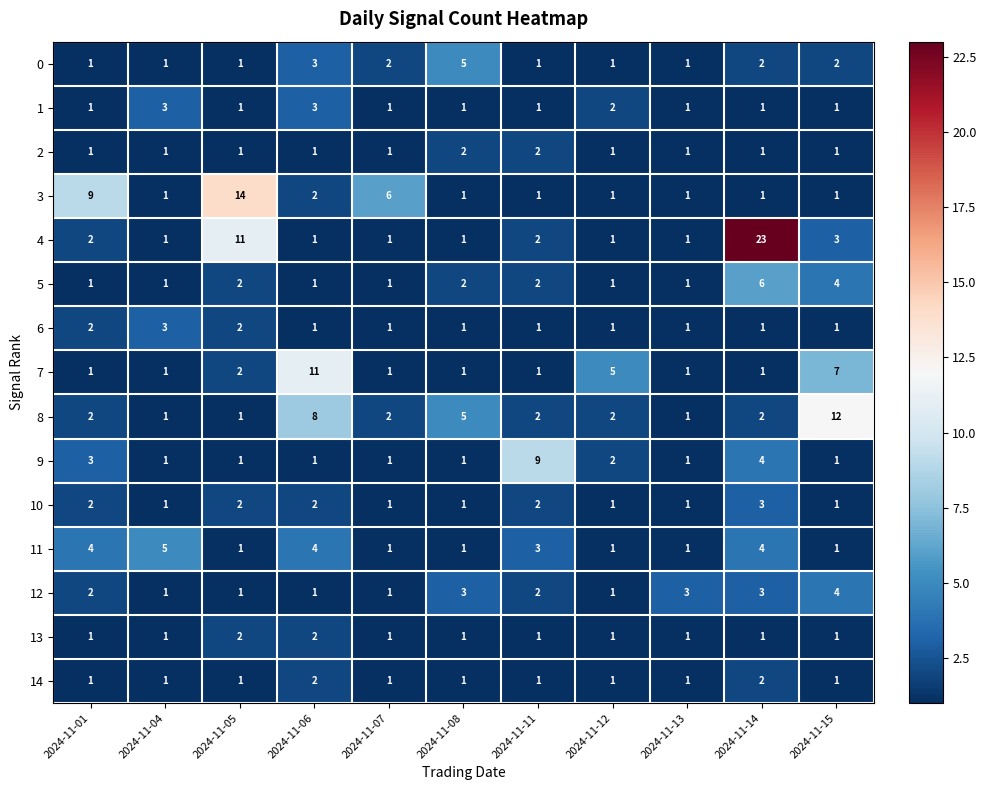

What is the maximum value shown in the chart?

23